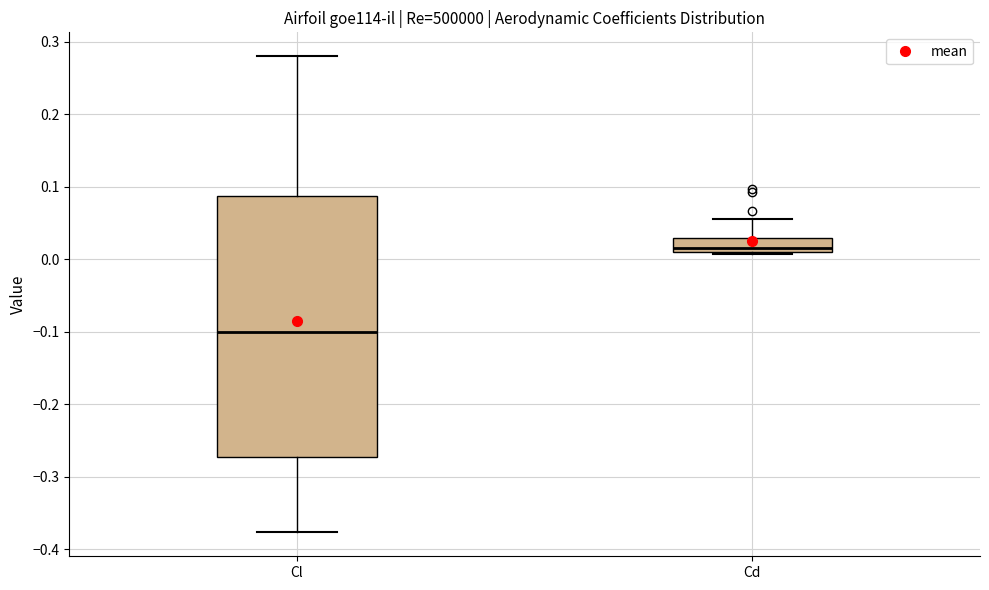

Comparing the boxes themselves (not the whiskers), which one is the tallest?

Cl